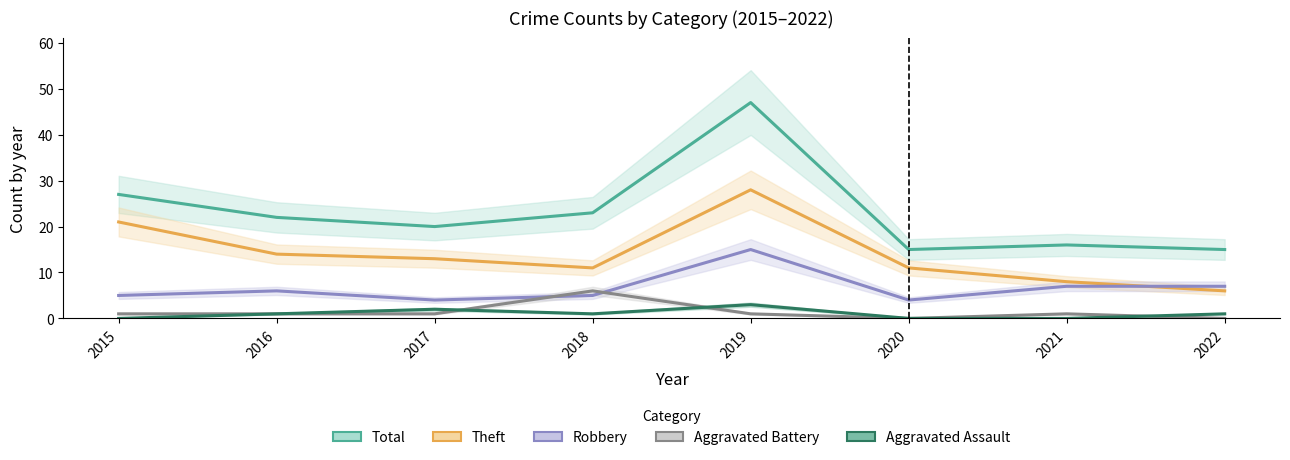

What is the greatest value displayed?

47